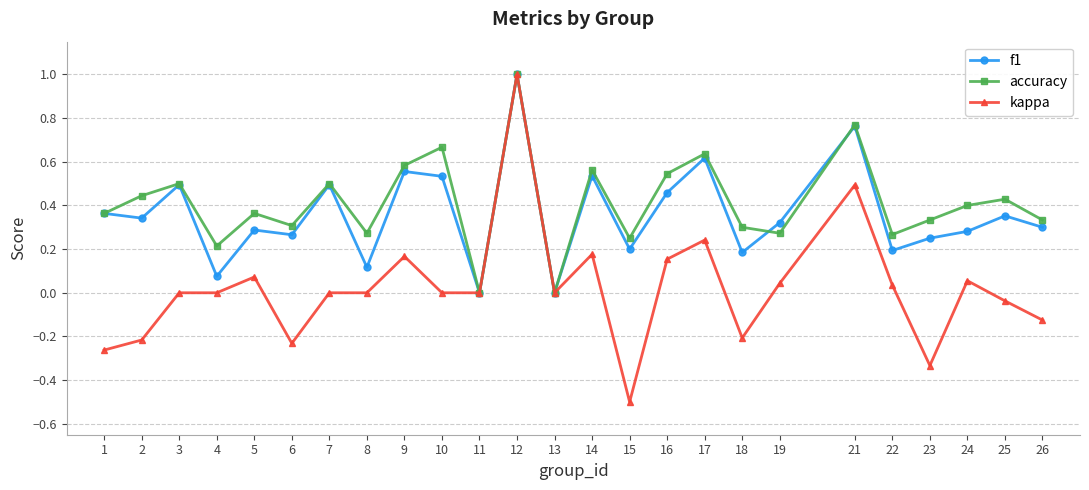

True or false: f1 and accuracy intersect in this chart.

True